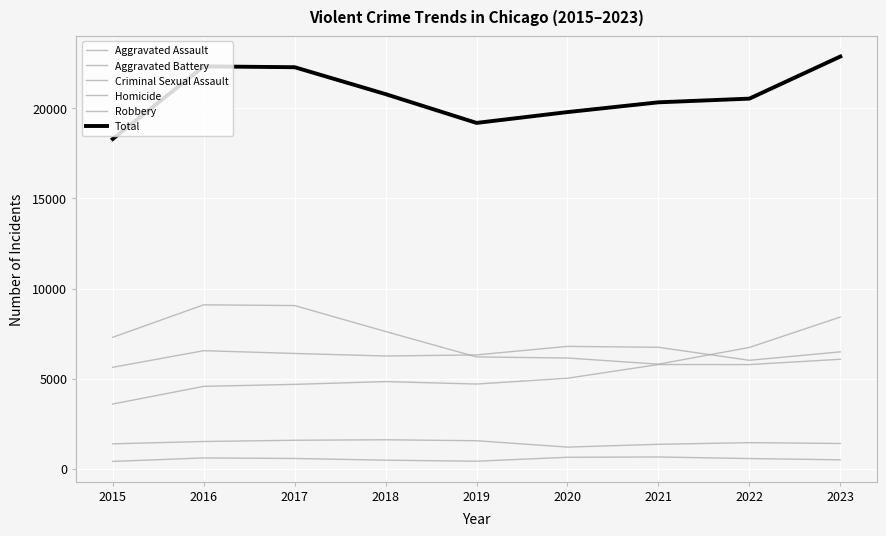

Reading left to right, extract all data points from this chart.

Aggravated Assault: 2015=3589	2016=4572	2017=4681	2018=4836	2019=4700	2020=5022	2021=5783	2022=5779	2023=6074
Aggravated Battery: 2015=5629	2016=6551	2017=6397	2018=6256	2019=6316	2020=6790	2021=6740	2022=6017	2023=6486
Criminal Sexual Assault: 2015=1382	2016=1511	2017=1580	2018=1607	2019=1554	2020=1200	2021=1356	2022=1447	2023=1401
Homicide: 2015=407	2016=599	2017=569	2018=475	2019=416	2020=636	2021=652	2022=565	2023=496
Robbery: 2015=7294	2016=9096	2017=9055	2018=7615	2019=6205	2020=6144	2021=5803	2022=6730	2023=8418
Total: 2015=18301	2016=22329	2017=22282	2018=20789	2019=19191	2020=19792	2021=20334	2022=20538	2023=22875